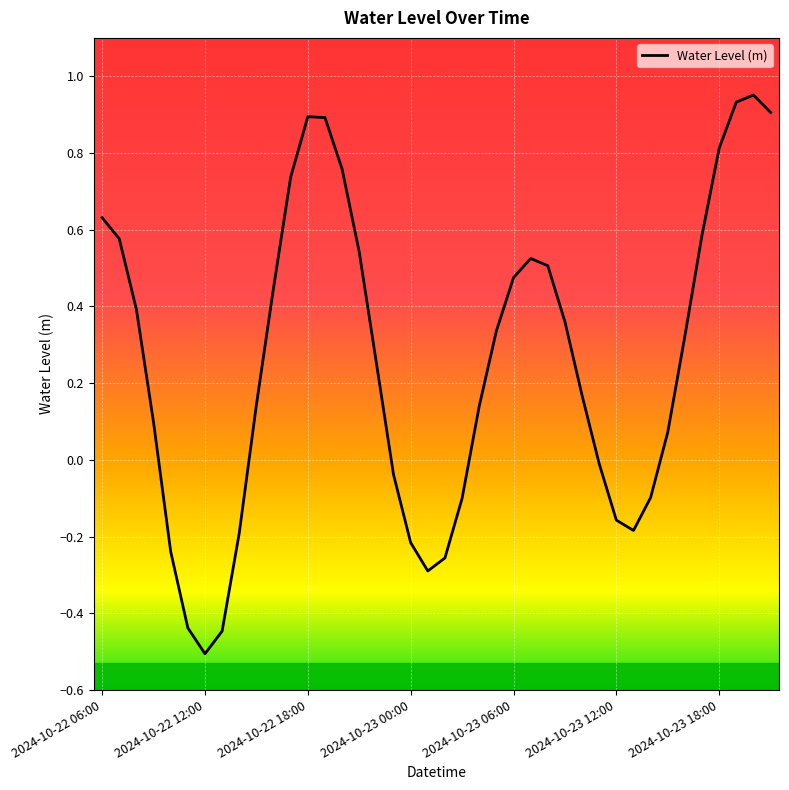

What is the minimum value shown in the chart?

-0.5